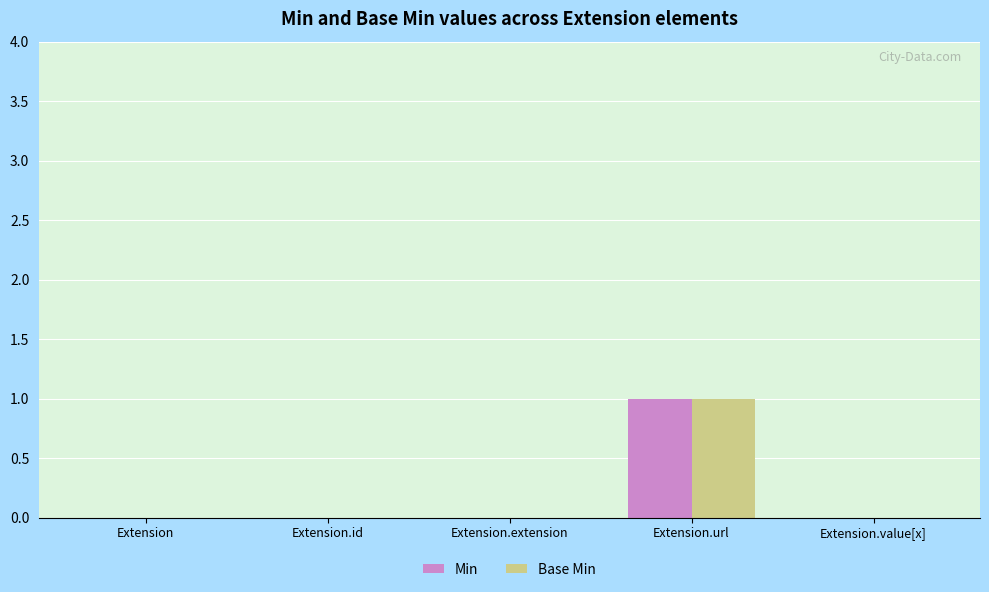

Is the value of Base Min at Extension.url greater than the value of Min at Extension.value[x]?

Yes